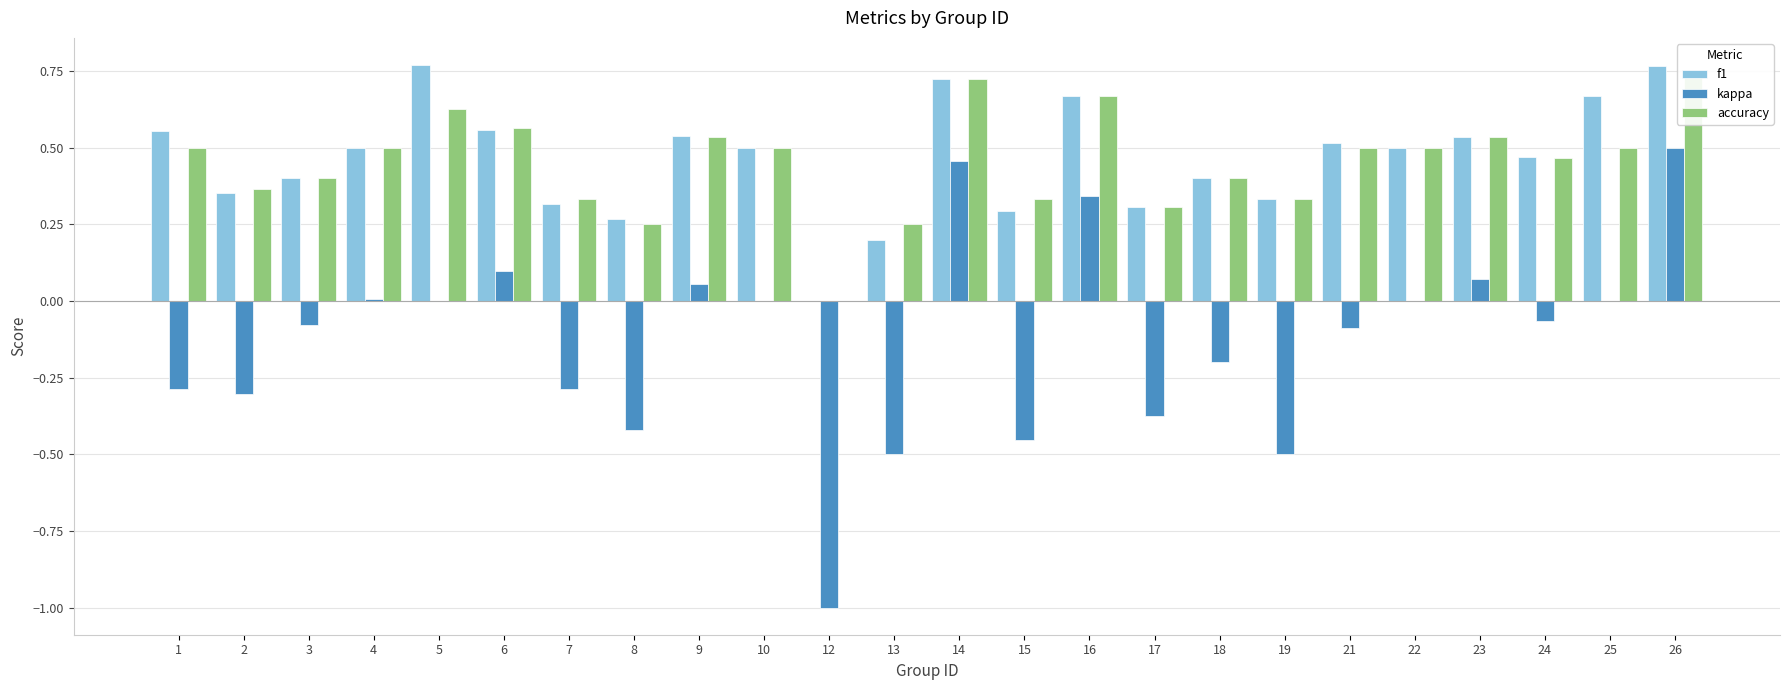

How many data points in accuracy are above 0?

23